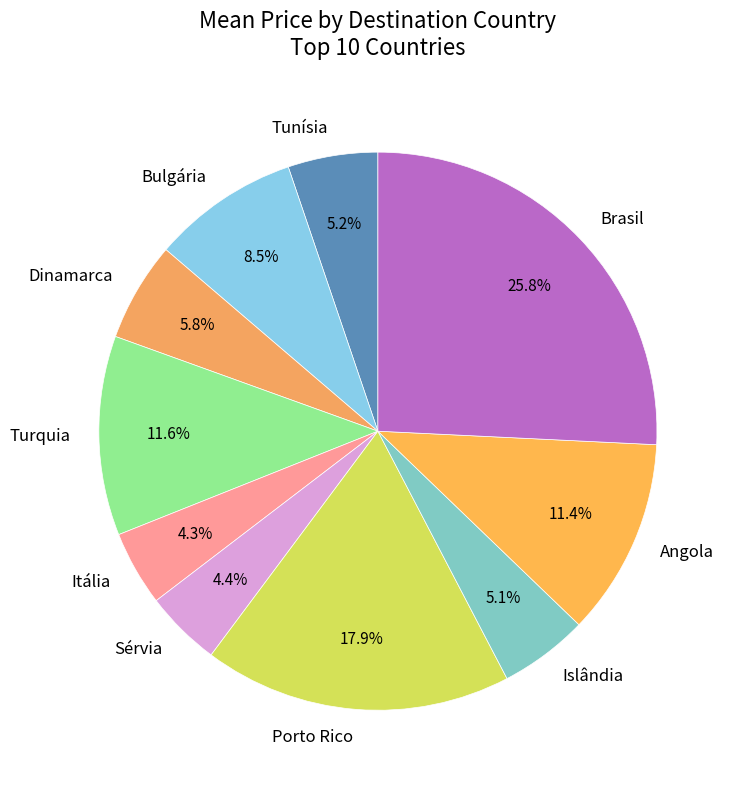

Is Dinamarca the majority of the pie?

No